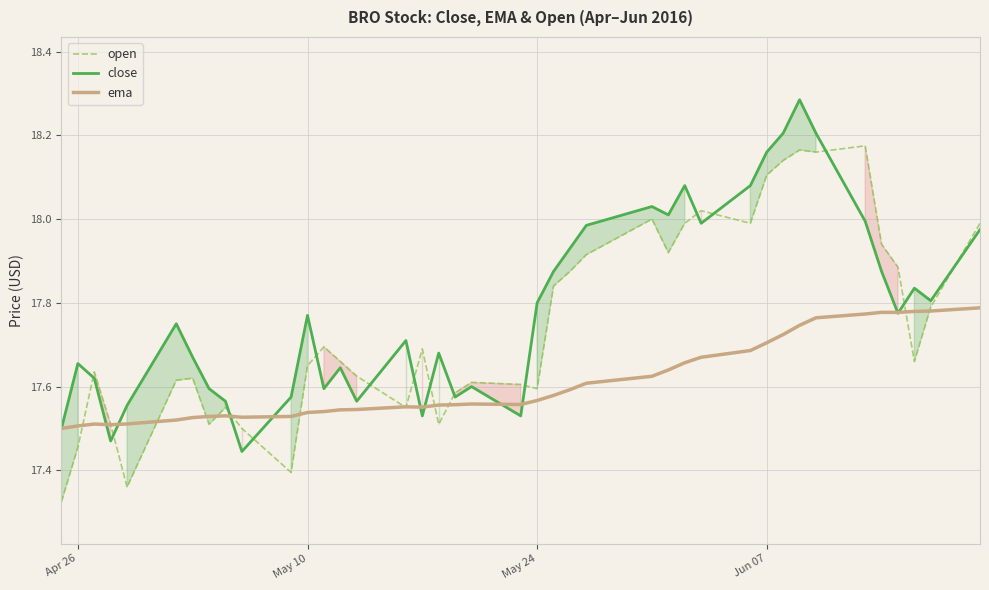

Rank the series by their average value, from lowest to highest.

ema, open, close